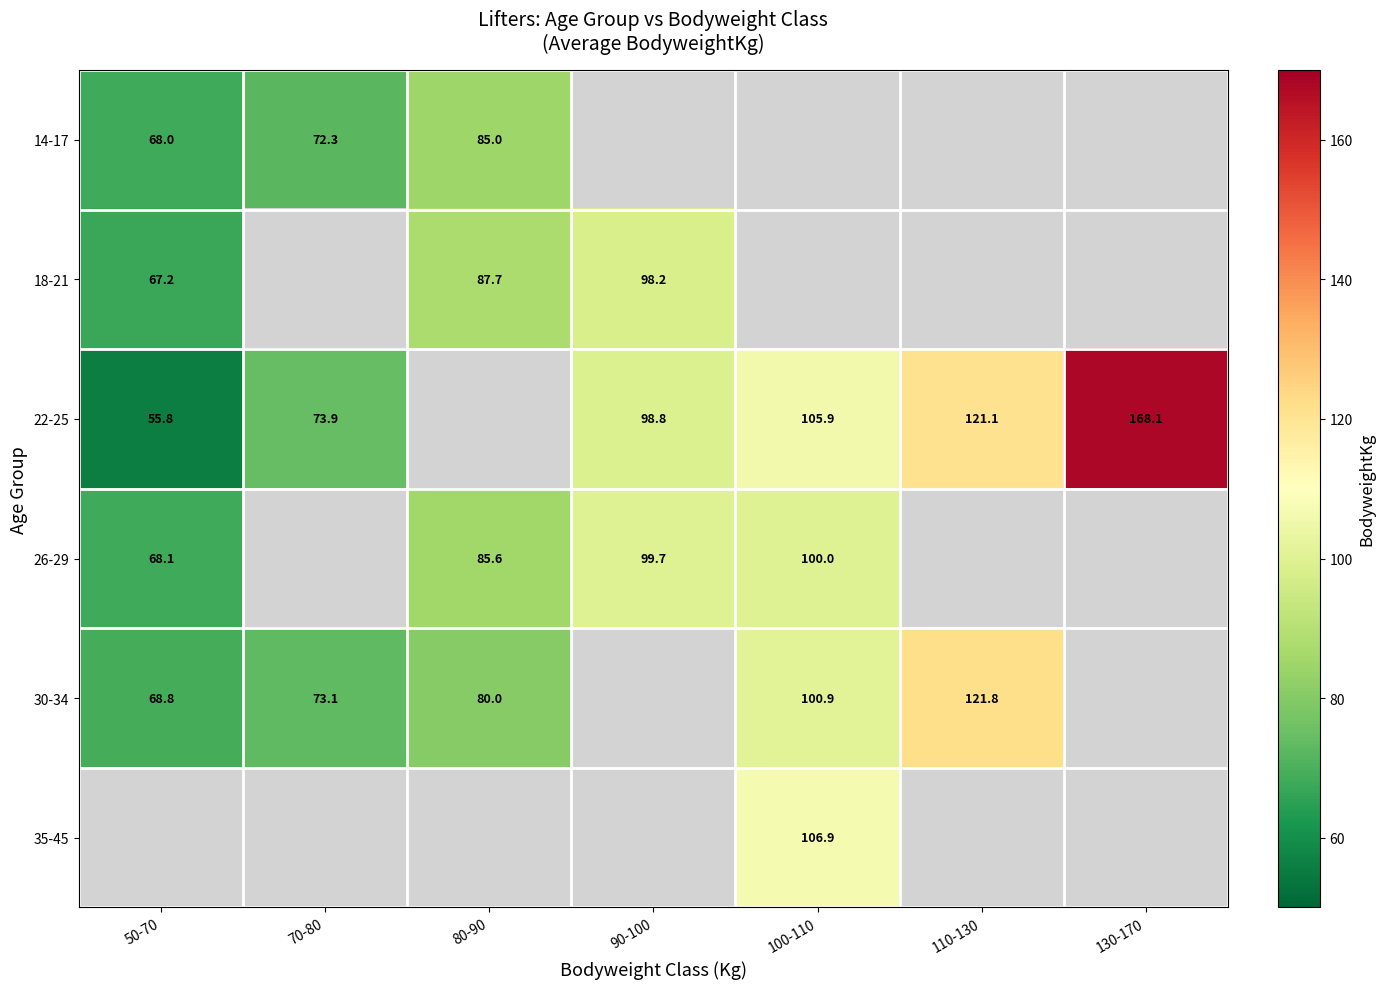

How many series are shown in this chart?

6